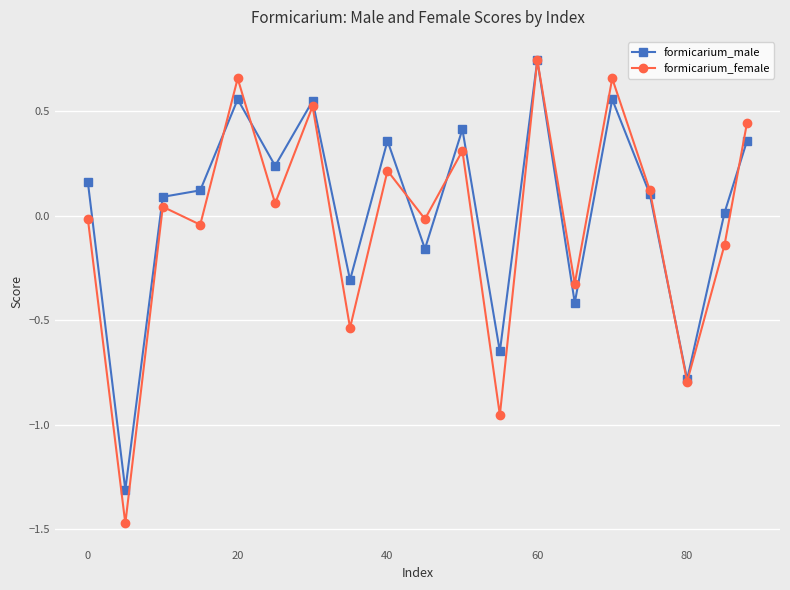

Which series has the largest range (max minus min)?

formicarium_female